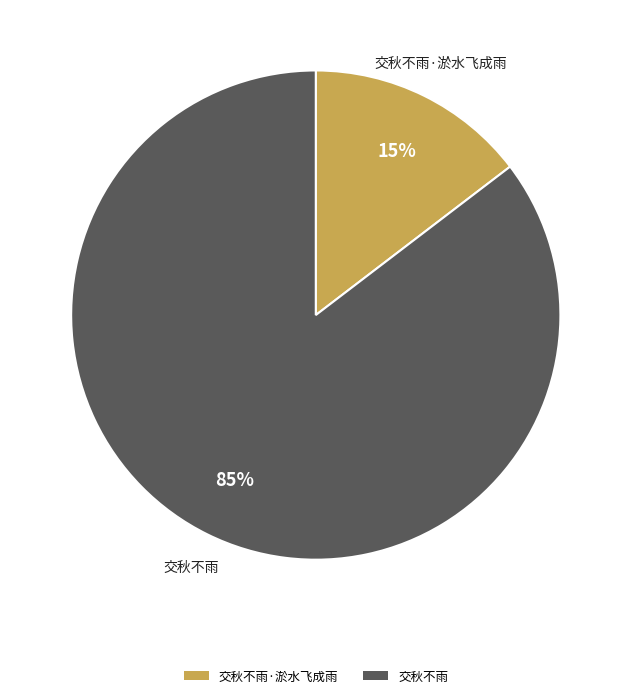

Which has a higher value, 交秋不雨 or 交秋不雨·淤水飞成雨?

交秋不雨